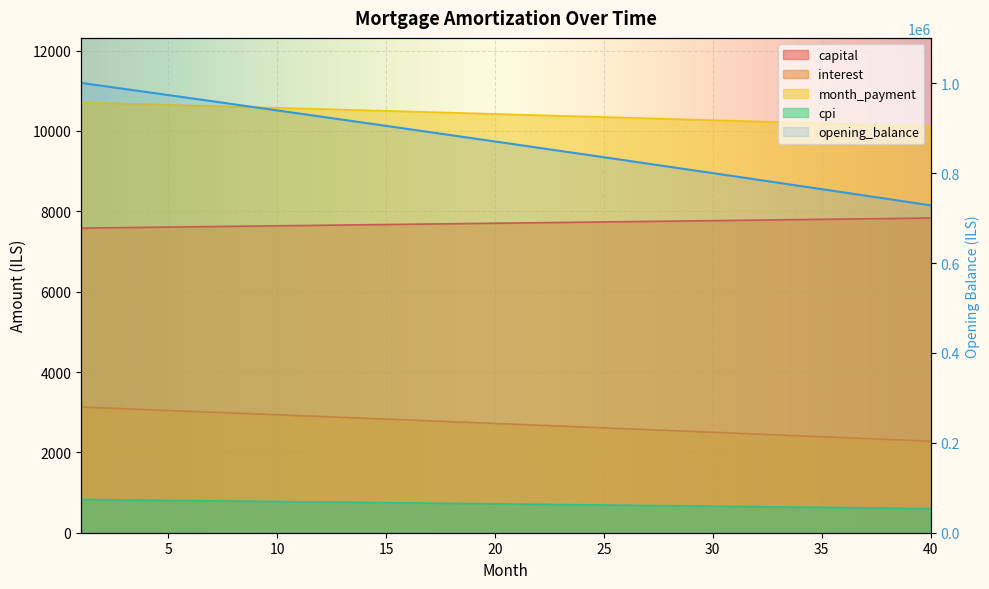

What is the value of the opening_balance point at the 5th from the left?

973744.1